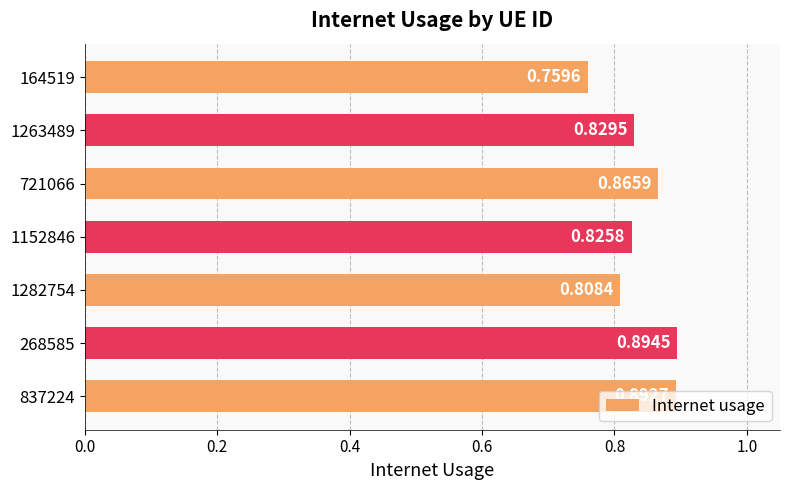

List the labels in order of value, largest first.

268585, 837224, 721066, 1263489, 1152846, 1282754, 164519